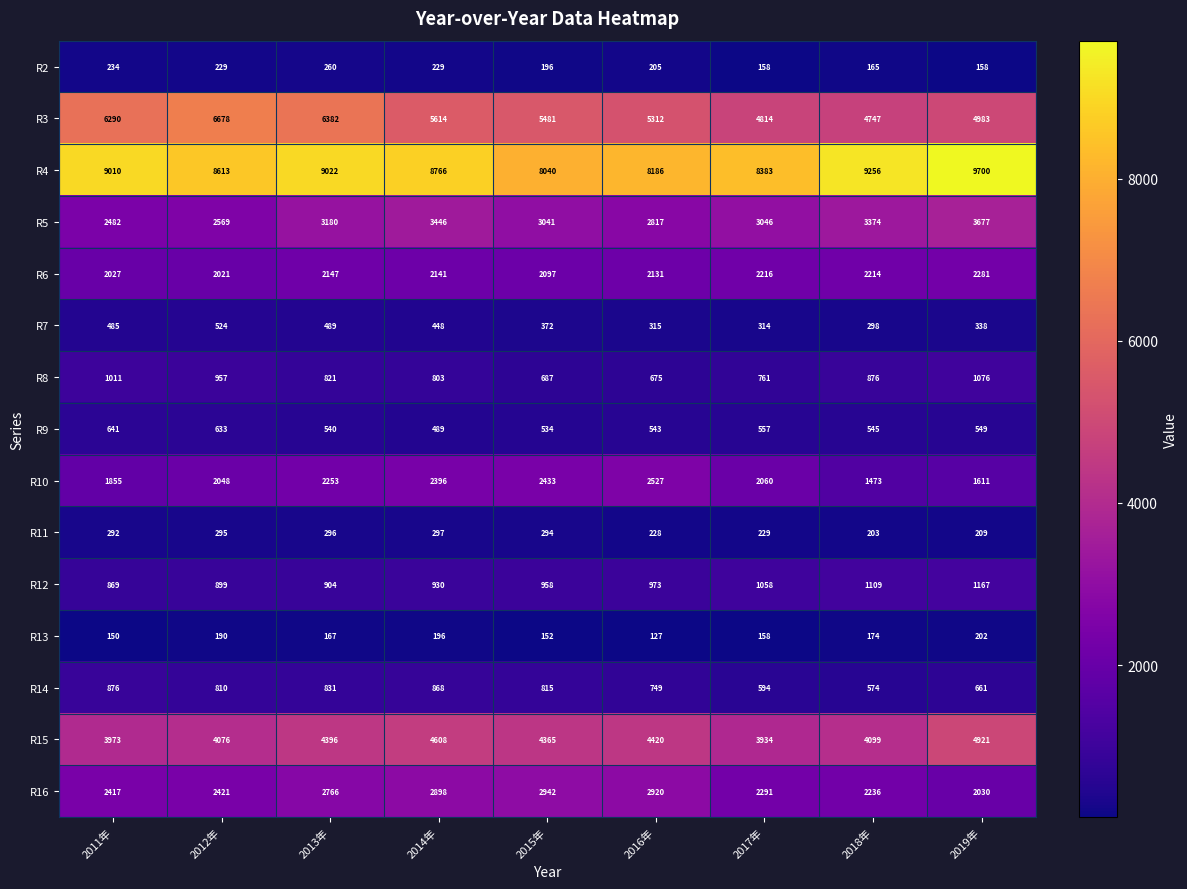

What is the maximum value for R2?

260